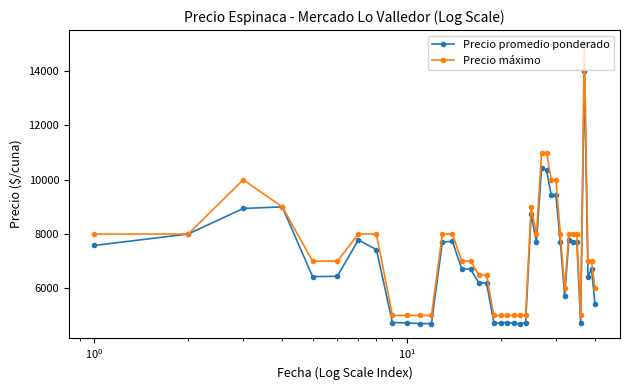

What is the value of the Precio máximo point at the 18th from the left?

6500